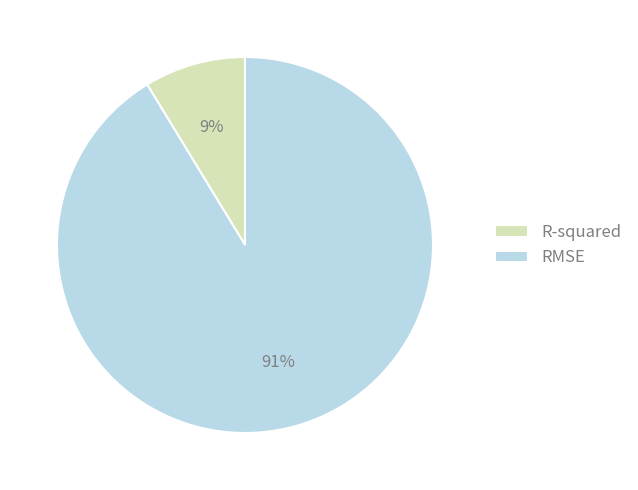

Which slice is the largest?

RMSE